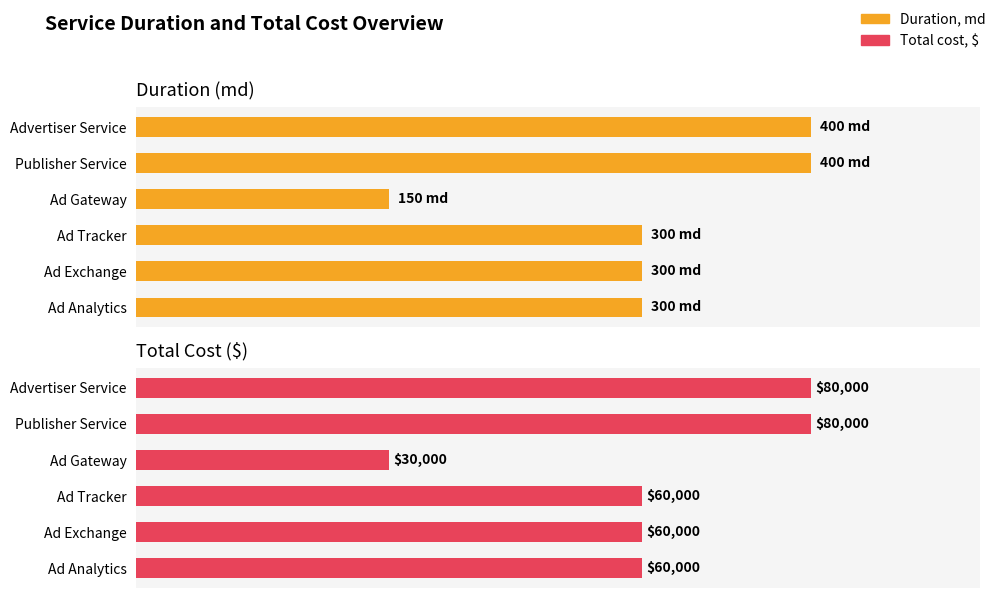

Which series changed the most between 100 and 400?

Total cost